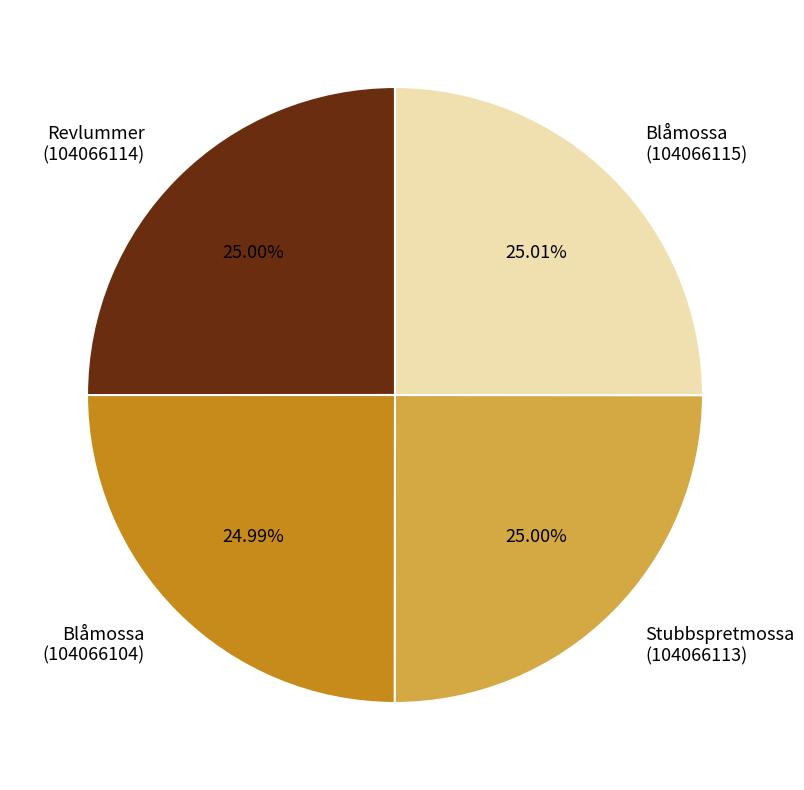

Is Blåmossa (104066115) the majority of the pie?

No